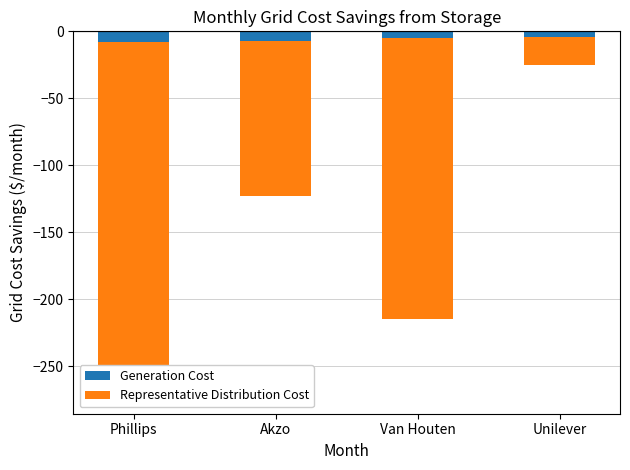

What is the difference between the Generation Cost values at Van Houten and Phillips?

3